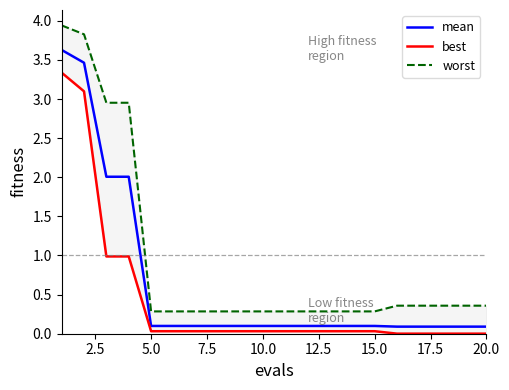

Is it true that mean equals 0.1 at 10.0?

True